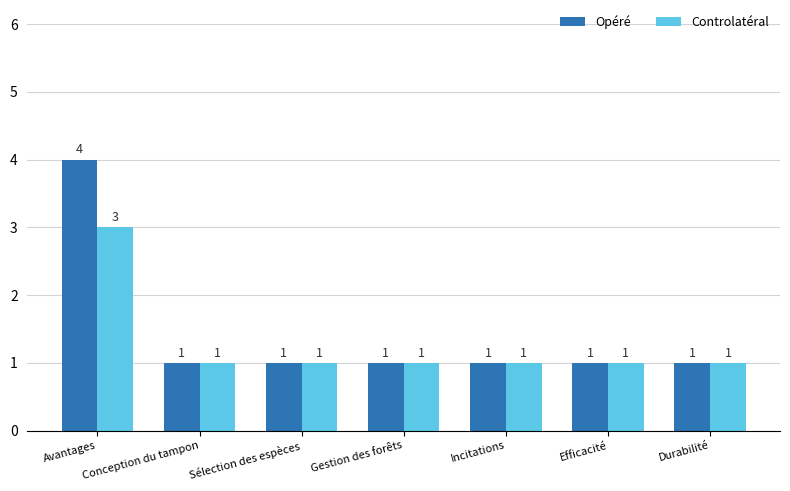

How many Controlatéral values are between 1 and 2?

6